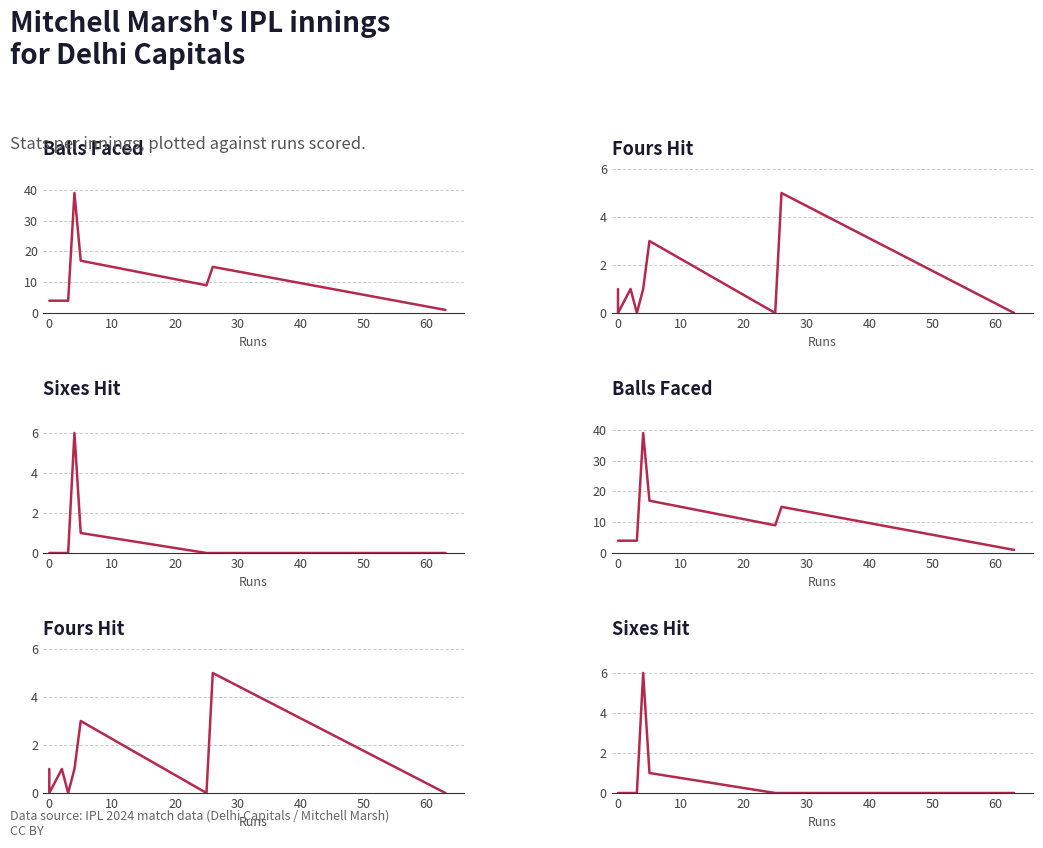

What is the average value of the sixes series?

1